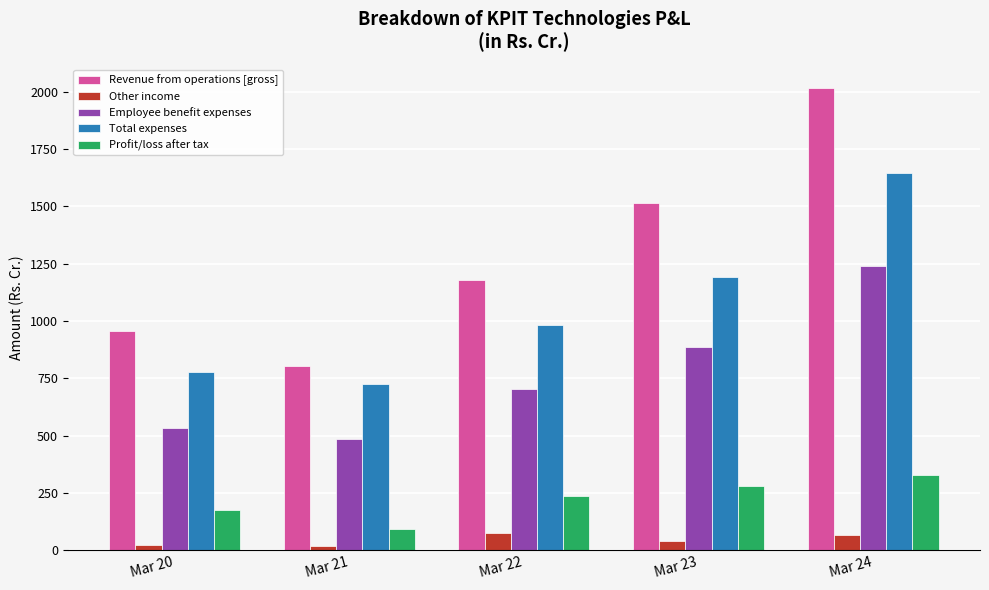

How many categories are shown in the chart?

5